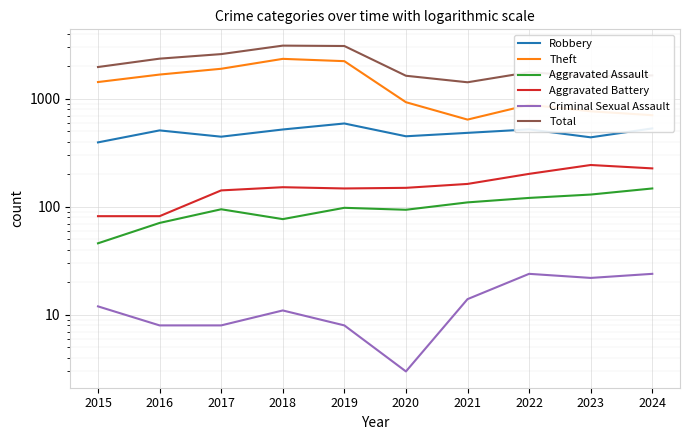

At which label does Theft first exceed 1429?

2016